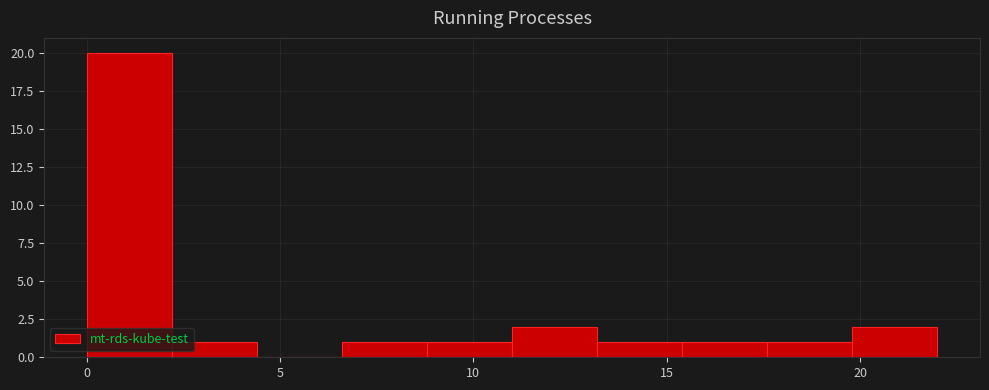

Reading left to right, transcribe this chart: for each bar, give the range it covers on the x-axis and its height. Neither the bar edges nor the heights are printed on the chart, so give them approximately, as read against the axes.

0.0 to 2.2: 20
2.2 to 4.4: 1
4.4 to 6.6: 0
6.6 to 8.8: 1
8.8 to 11.0: 1
11.0 to 13.2: 2
13.2 to 15.4: 1
15.4 to 17.6: 1
17.6 to 19.8: 1
19.8 to 22.0: 2